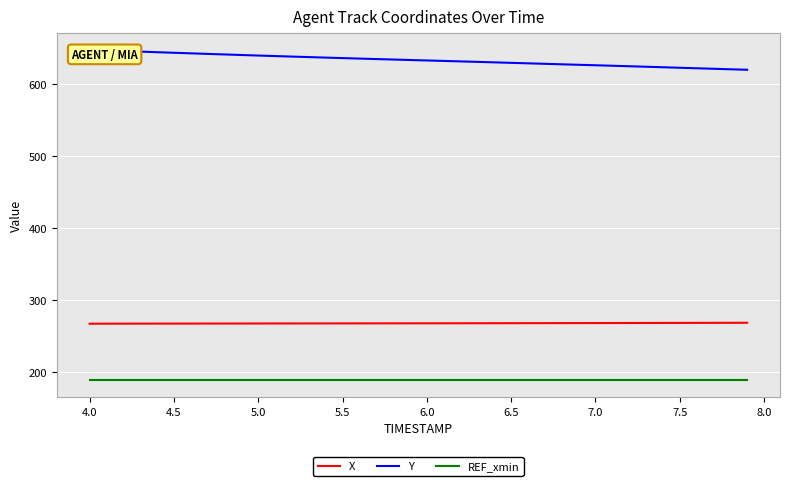

How many data points in X are less than 268?

10